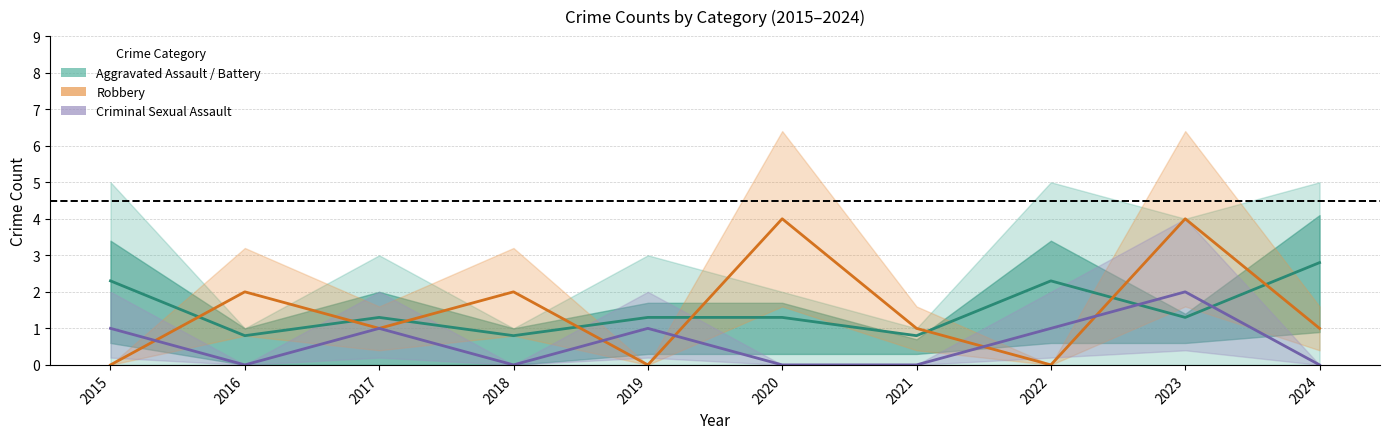

What is the average value of the Robbery series?

1.5